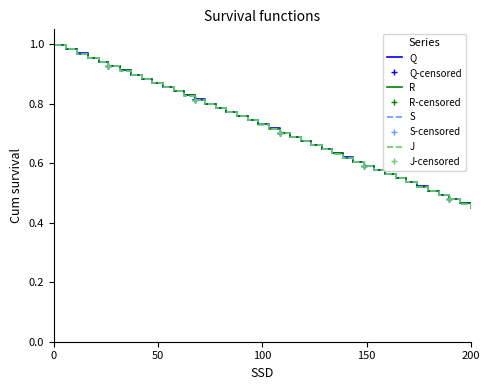

What are all the series names shown in the legend?

Q, R, S, J